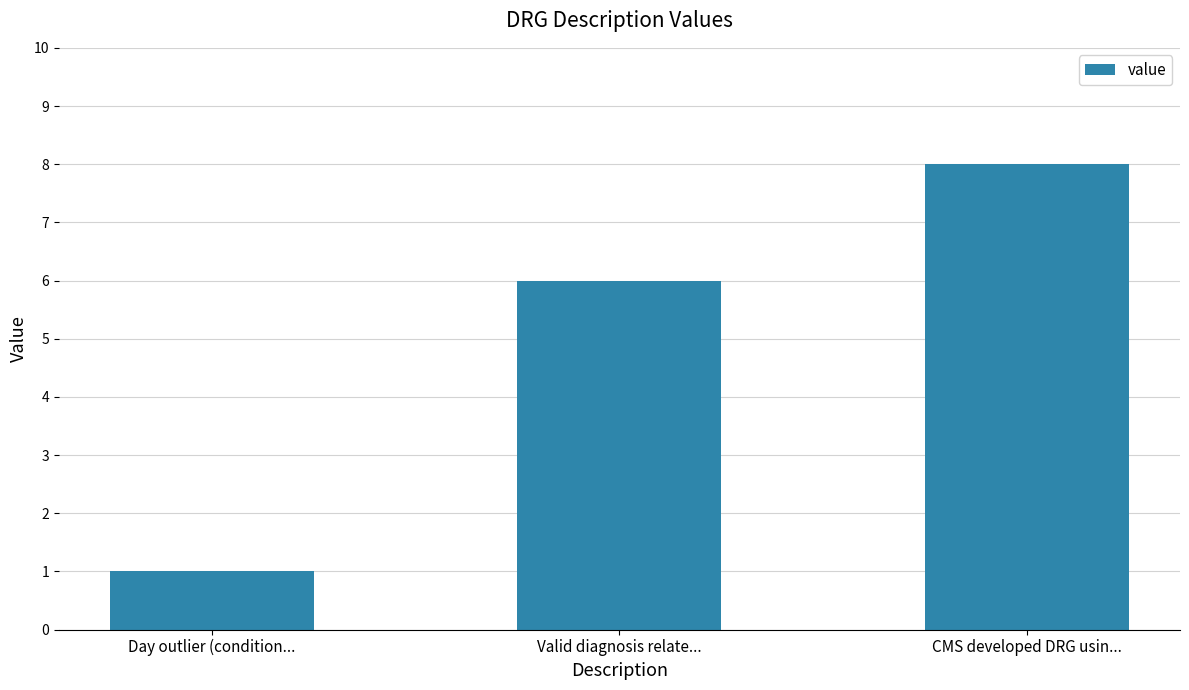

Reading left to right, list all the values displayed in this chart.

Day outlier (condition...=1	Valid diagnosis relate...=6	CMS developed DRG usin...=8